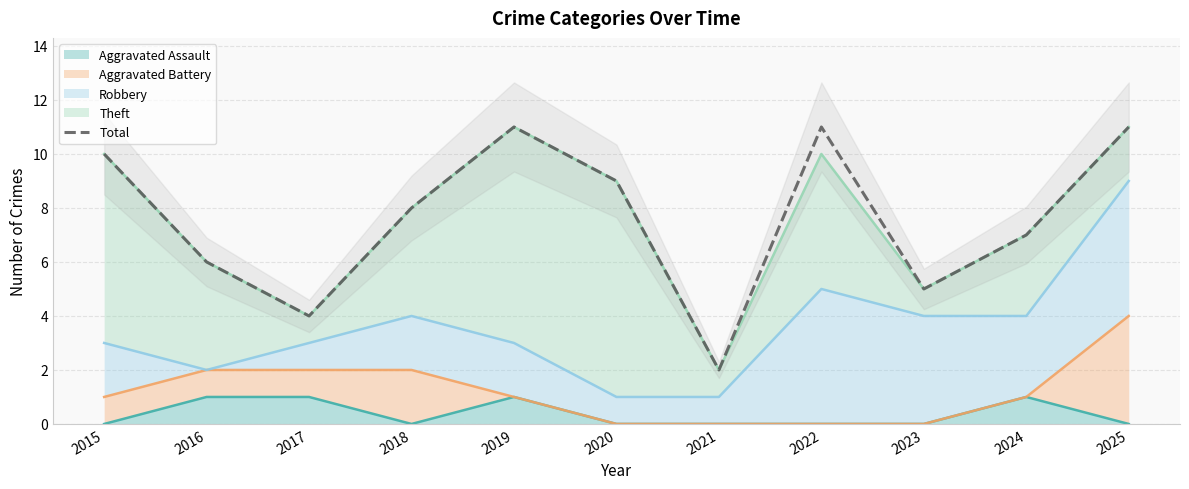

What is the maximum value shown in the chart?

11